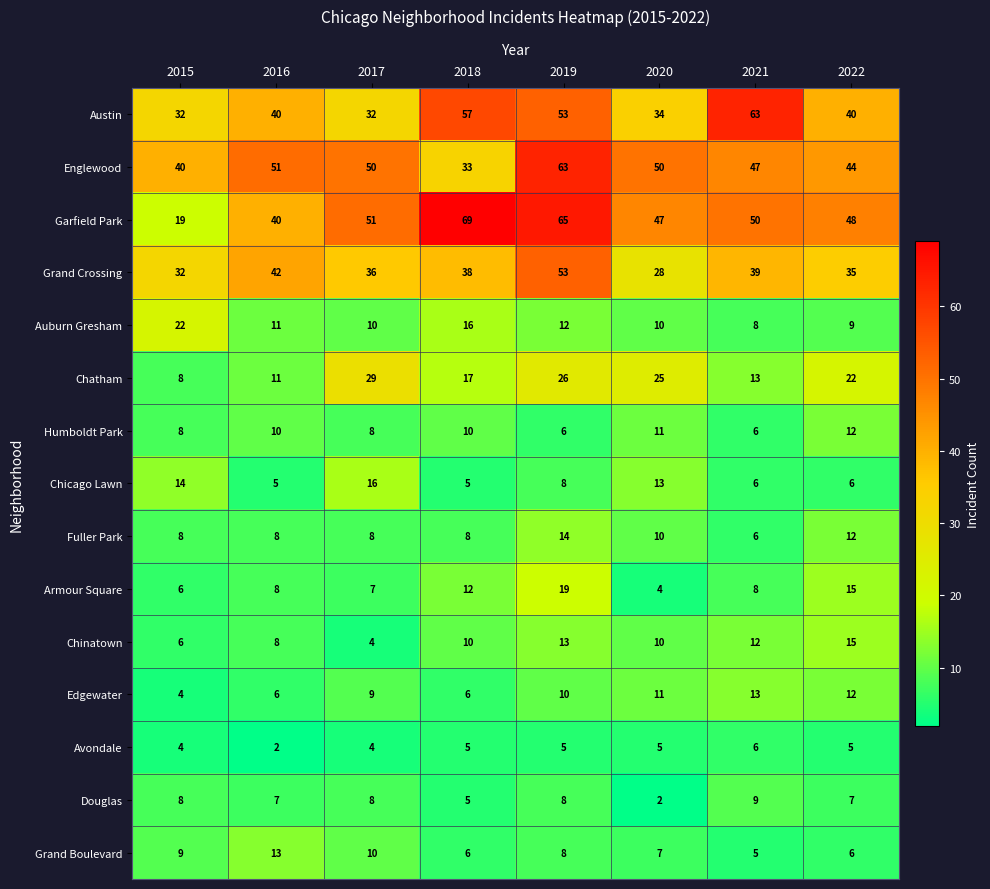

What is the greatest value displayed?

69